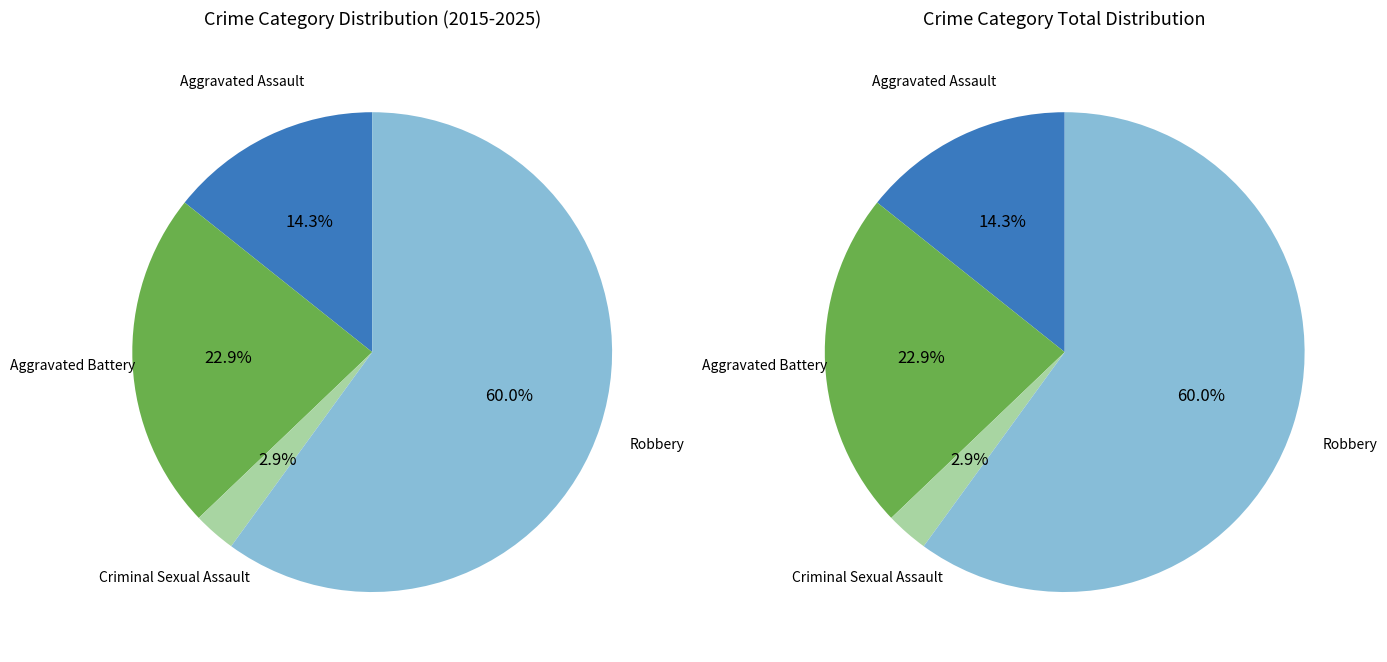

Which category has the smallest portion of the pie?

Criminal Sexual Assault